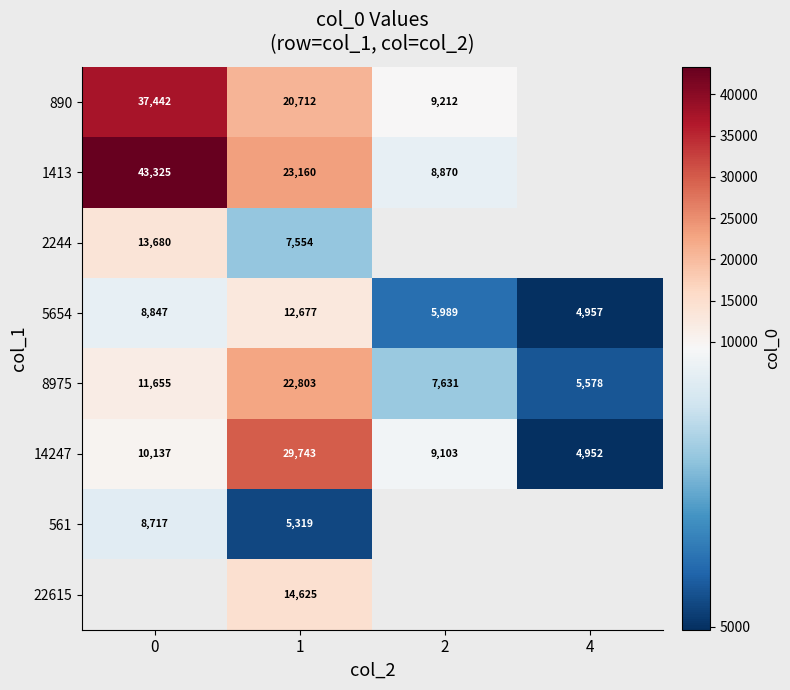

What is the difference between the highest and lowest values at 1?

24424